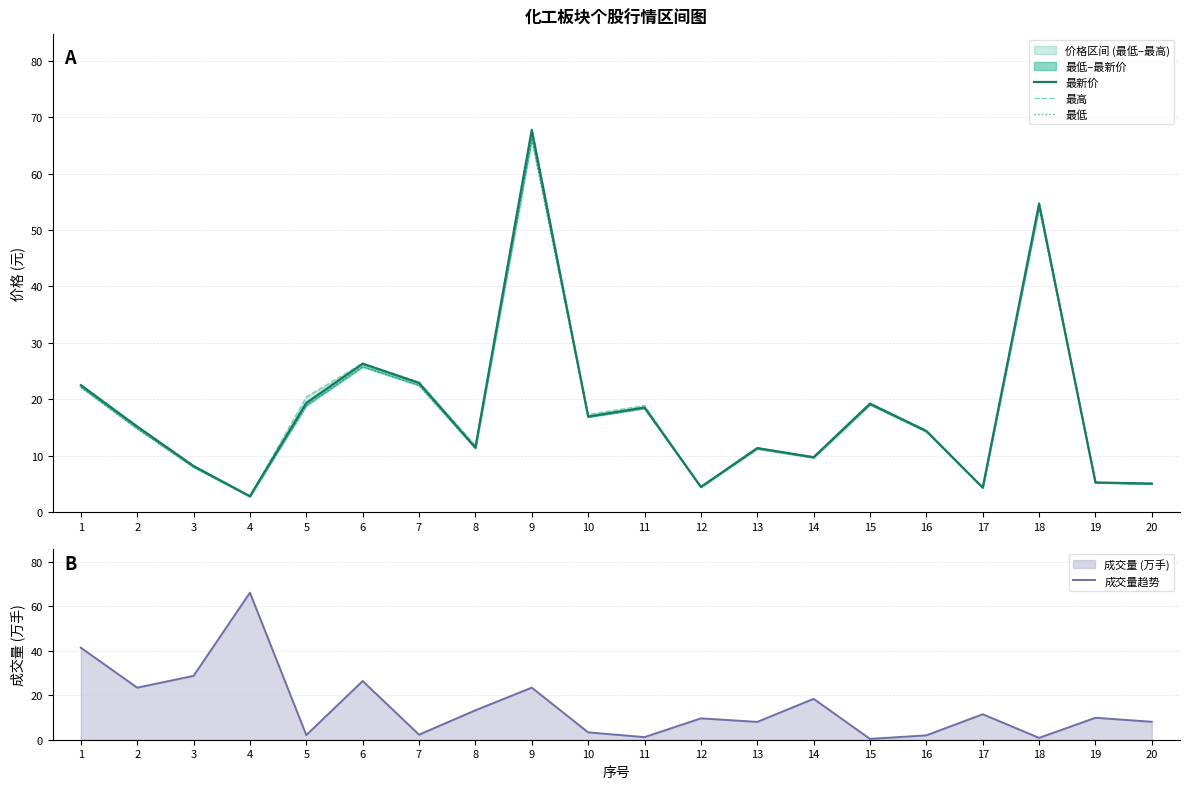

What is the value of the 最新价 point at the 5th from the left?

19.4